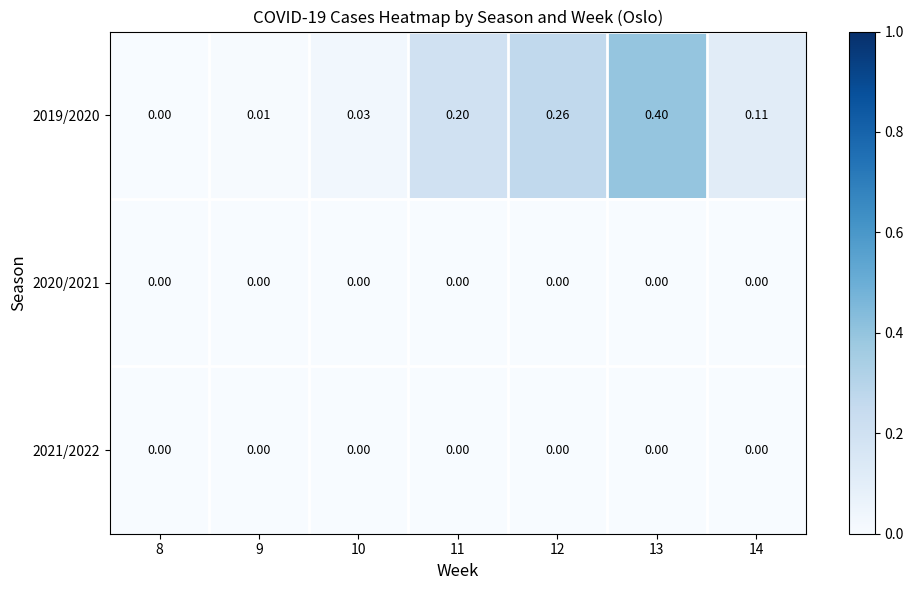

How many series are shown in this chart?

3